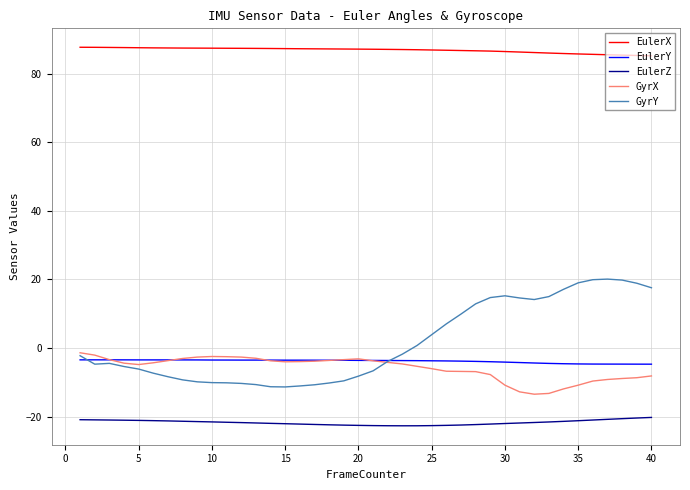

What is the minimum value shown in the chart?

-22.7